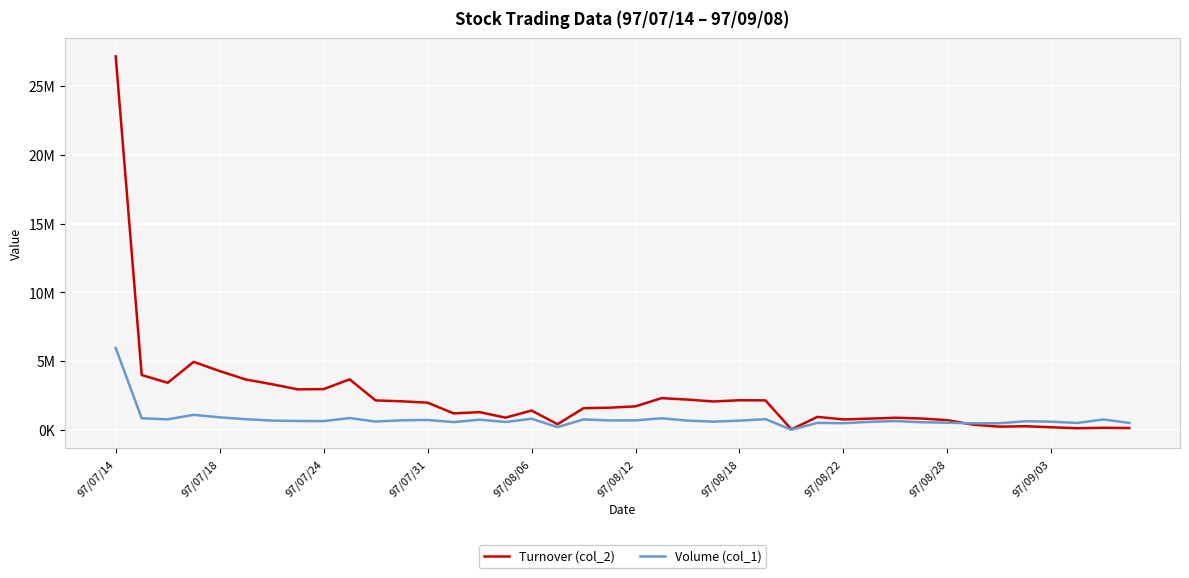

Is this an area chart (filled region under the line)?

No